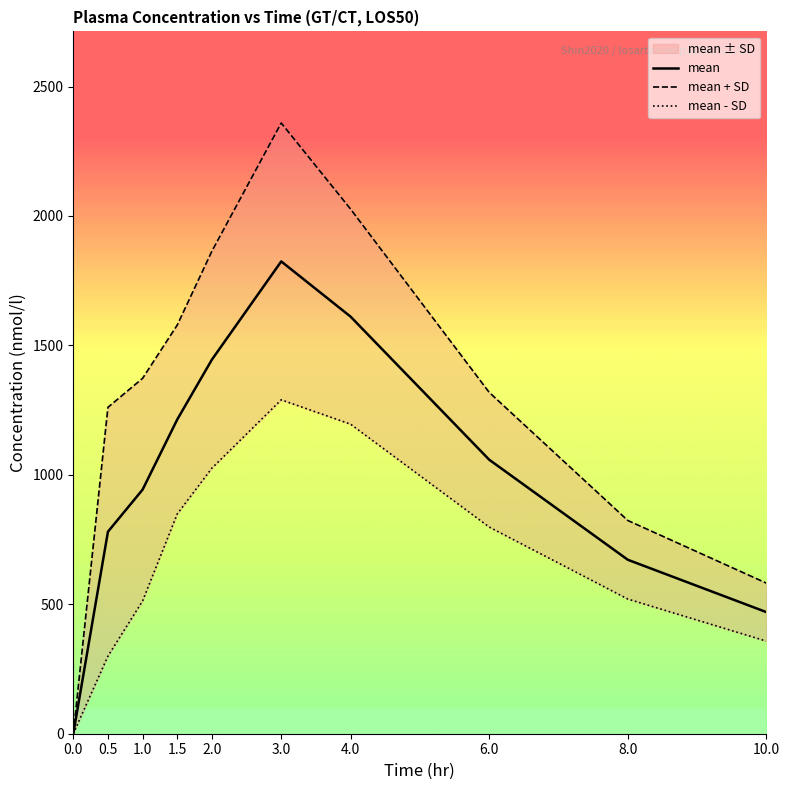

What is the difference between the maximum and minimum values in the mean - SD series?

1289.7